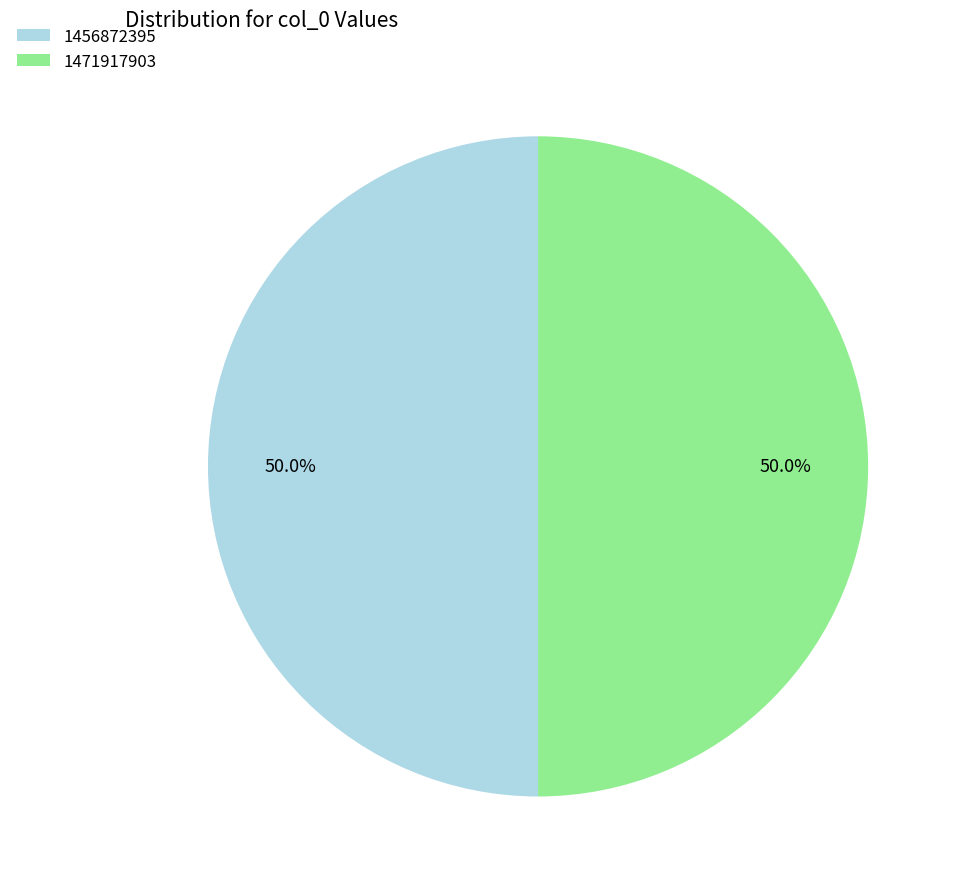

The 1471917903 slice represents 87% of the pie. True or false?

False